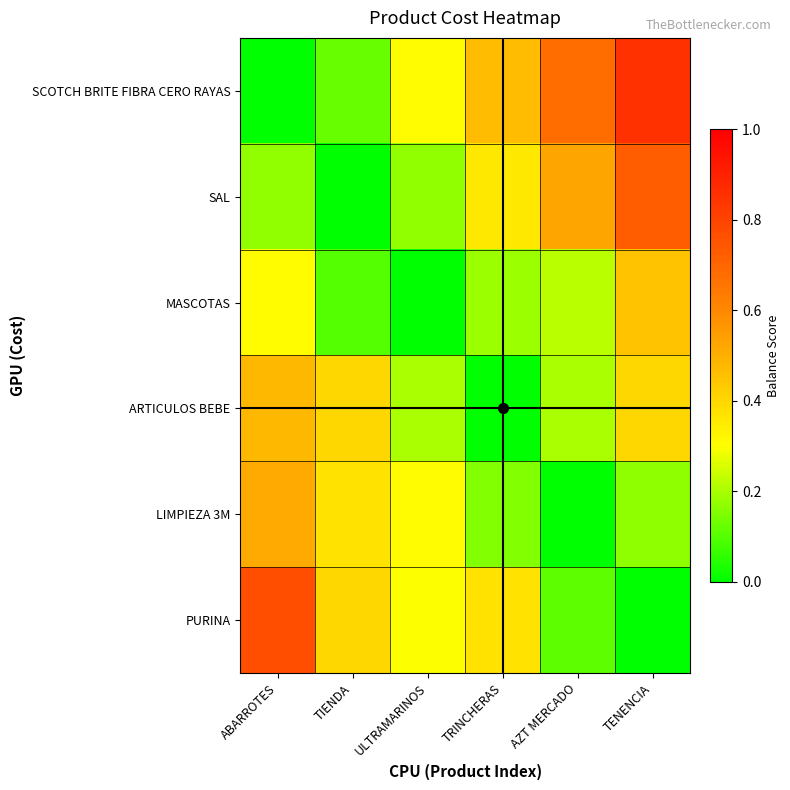

Which has a higher value, AZT MERCADO or ABARROTES?

AZT MERCADO